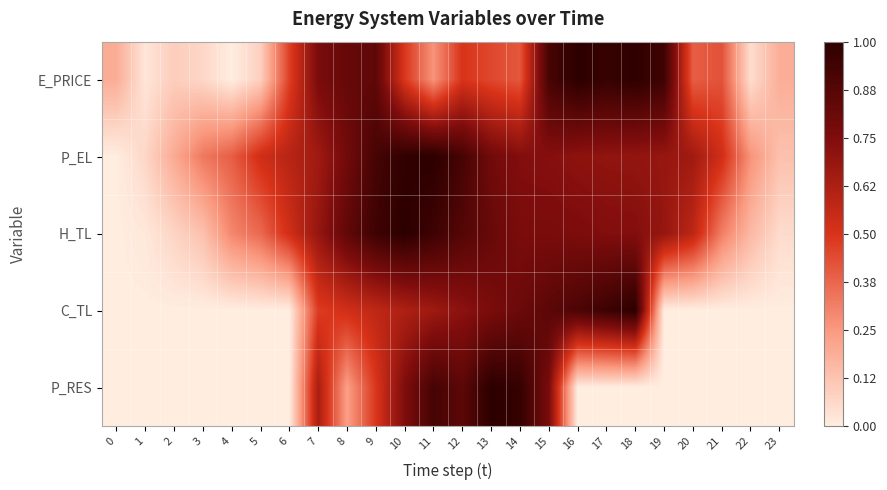

Between 2 and 7, which is larger?

7